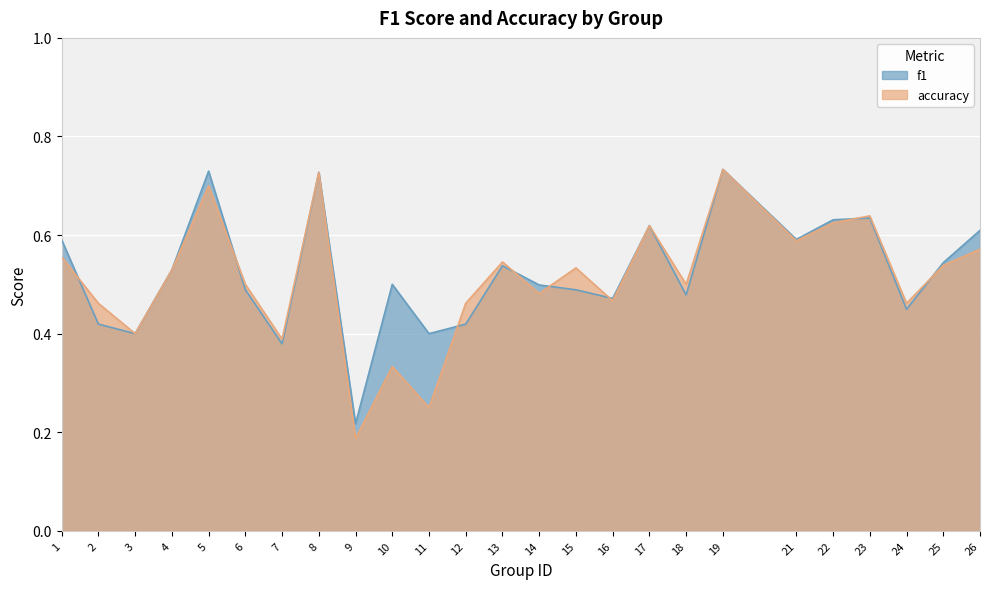

How many accuracy values are between 0 and 1?

25